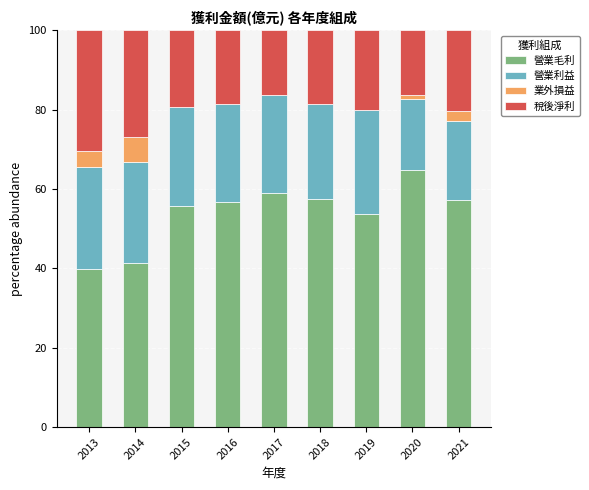

What is the highest value of the 營業毛利 series?

64.7